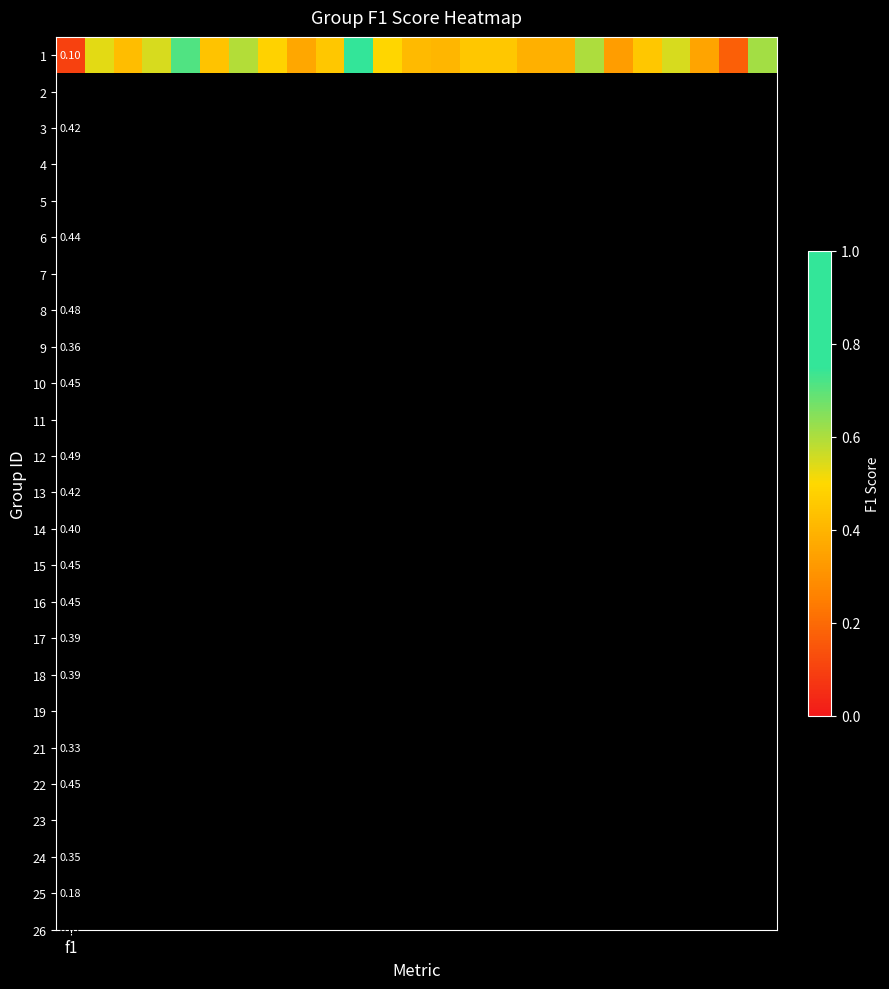

Reading right to left, list all the values displayed in this chart.

0.6	0.2	0.4	0.5	0.5	0.3	0.6	0.4	0.4	0.5	0.5	0.4	0.4	0.5	1.0	0.5	0.4	0.5	0.6	0.4	0.7	0.5	0.4	0.5	0.1